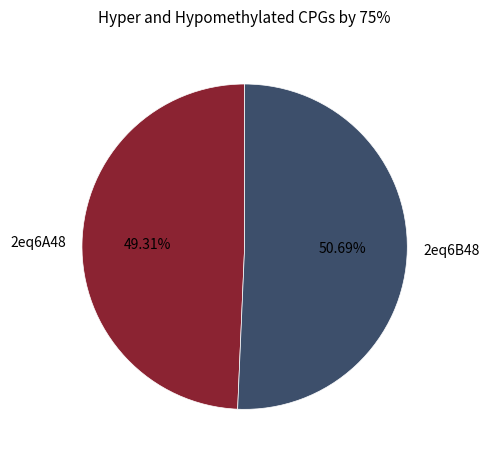

The 2eq6B48 slice represents 51% of the pie. True or false?

True